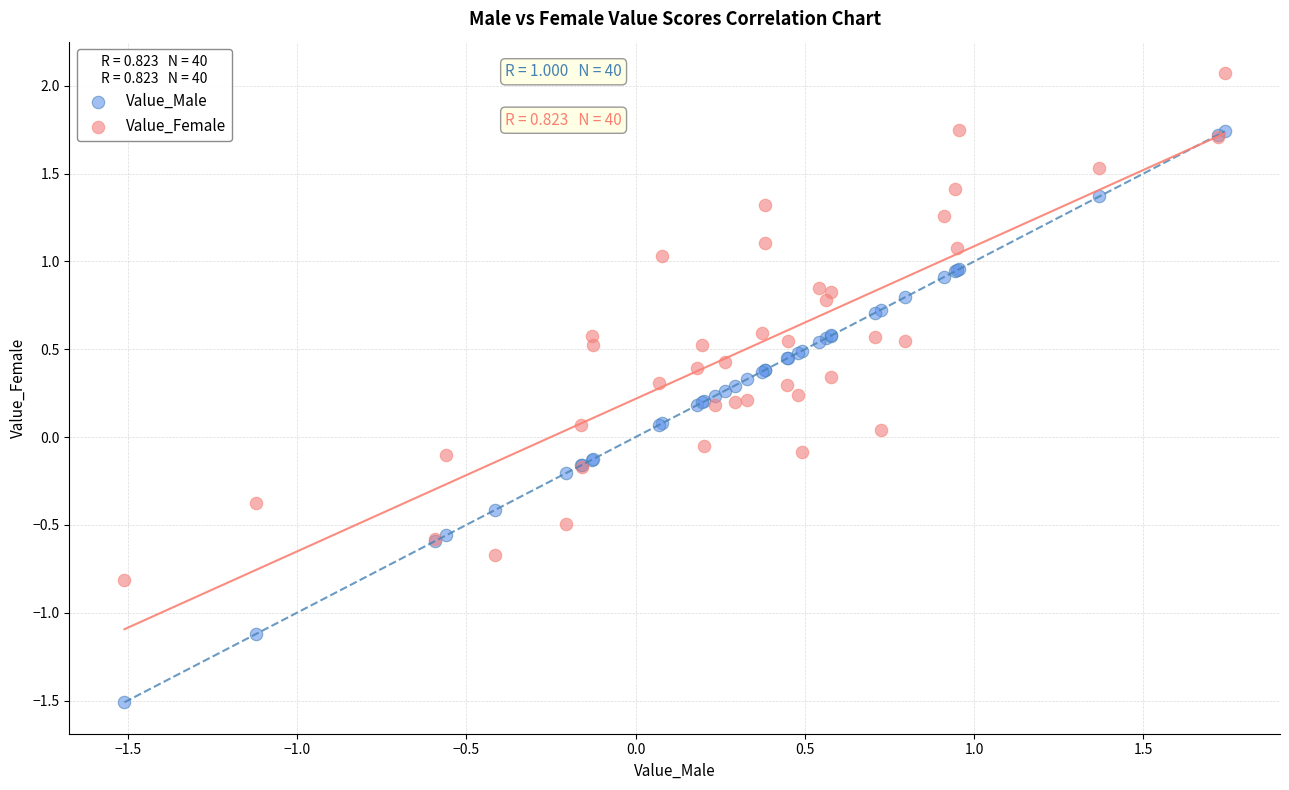

What are all the series names shown in the legend?

Value_Male, Value_Female